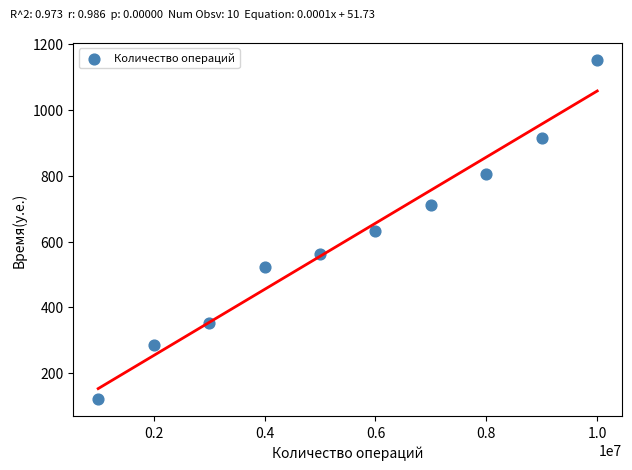

What is the average X value?

5500000